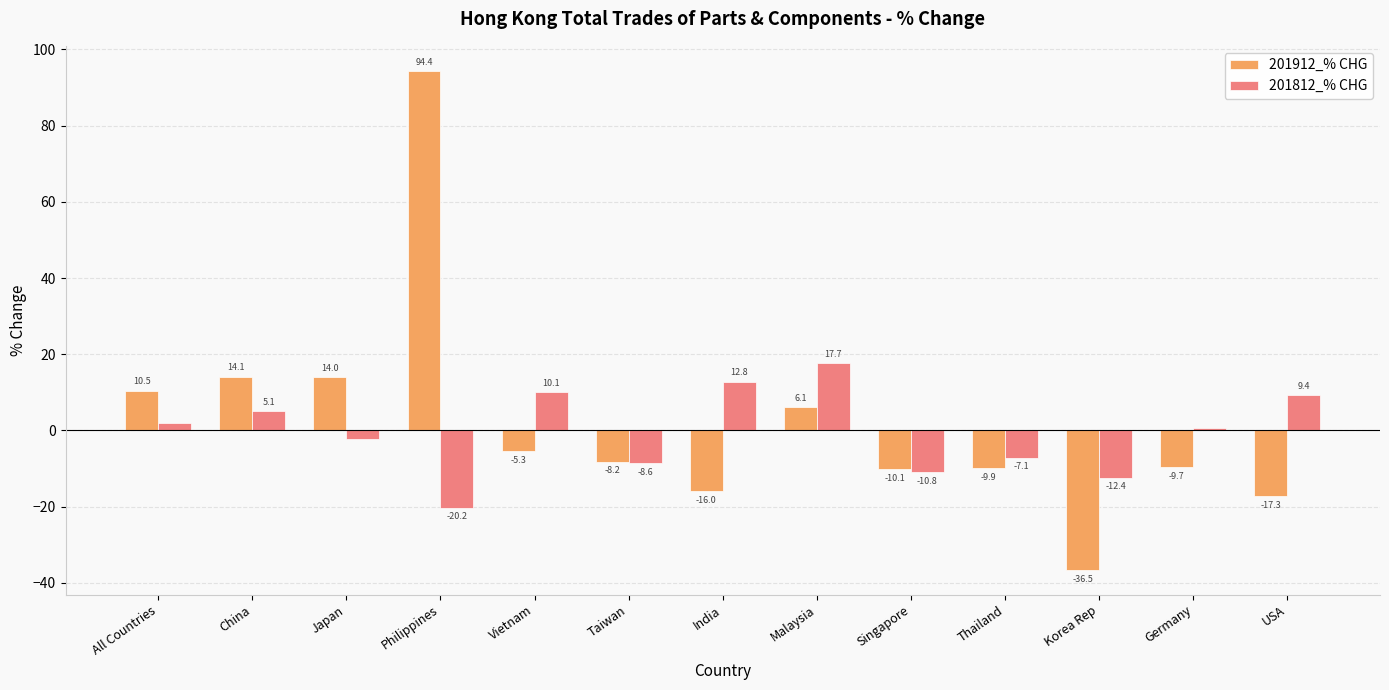

Rank the series by their maximum value, from lowest to highest.

201812_% CHG, 201912_% CHG